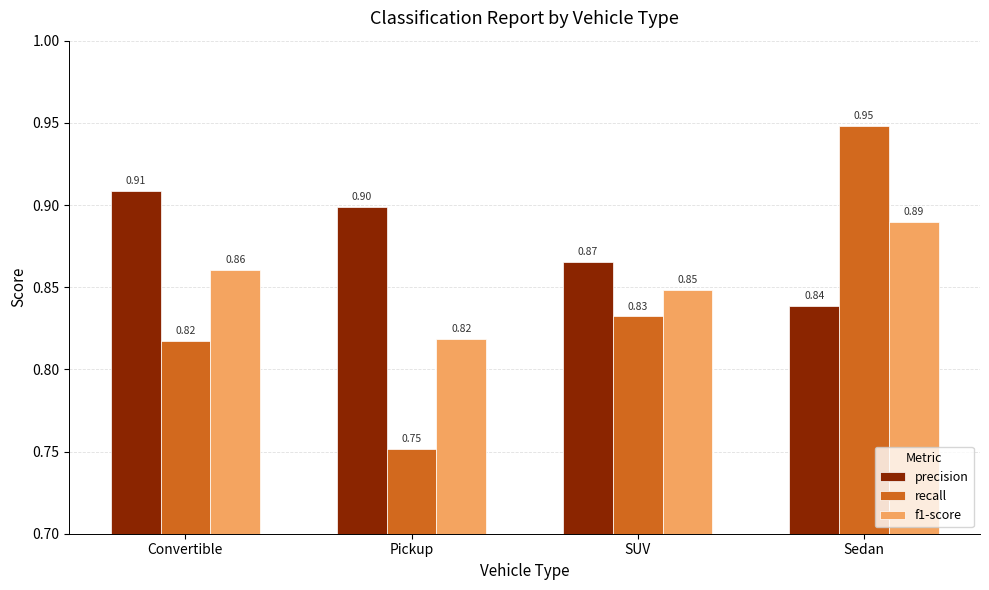

What position from the right is SUV?

2